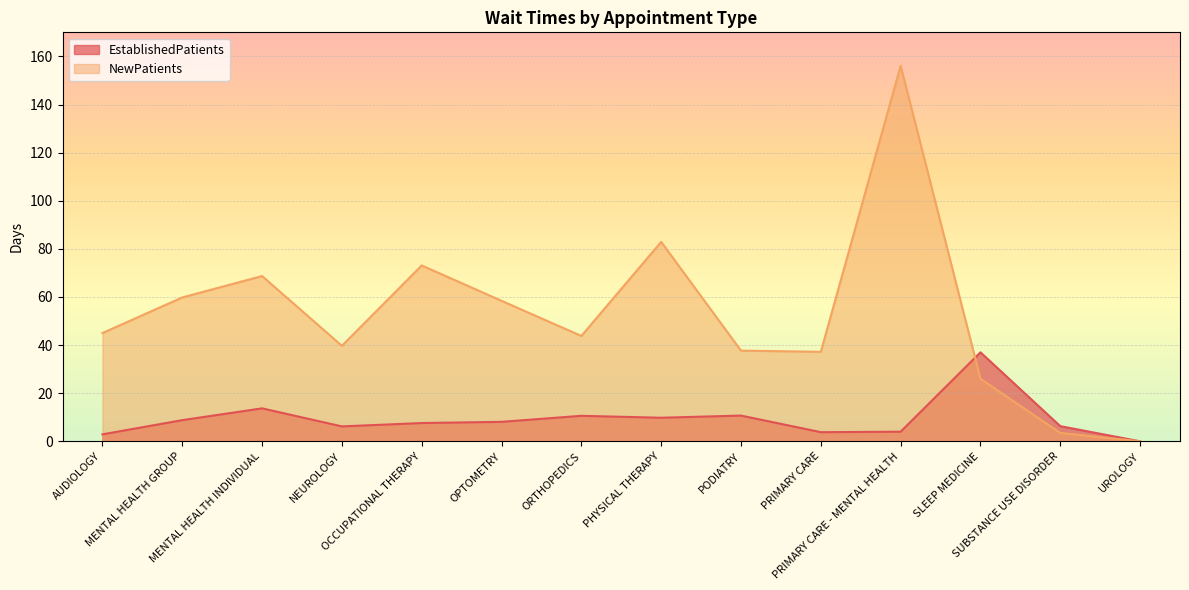

Read the NewPatients value at NEUROLOGY.

39.7